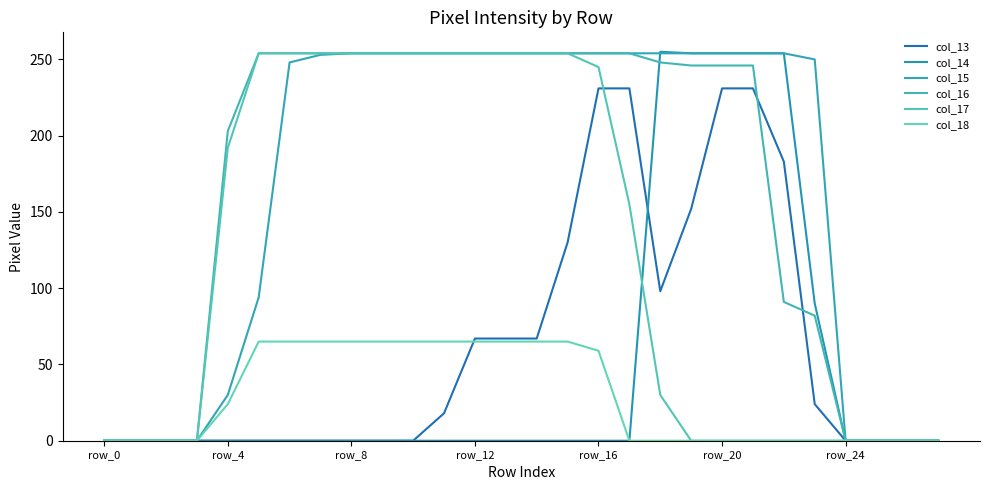

How many lines are shown in the chart?

6